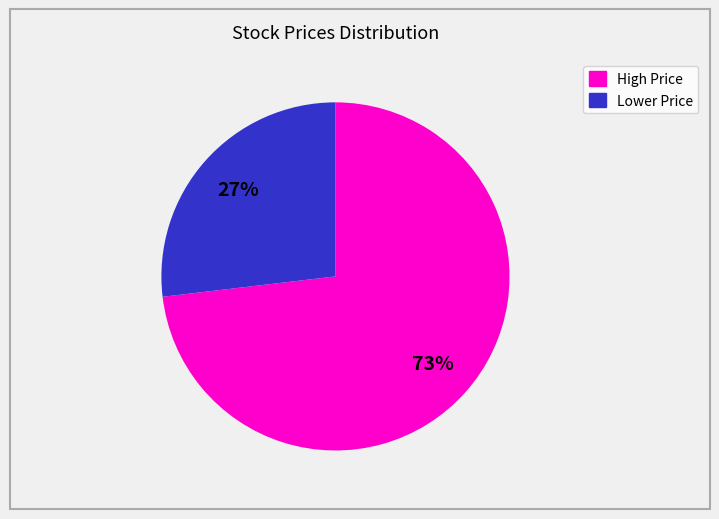

Is there any slice that represents more than half of the pie?

Yes